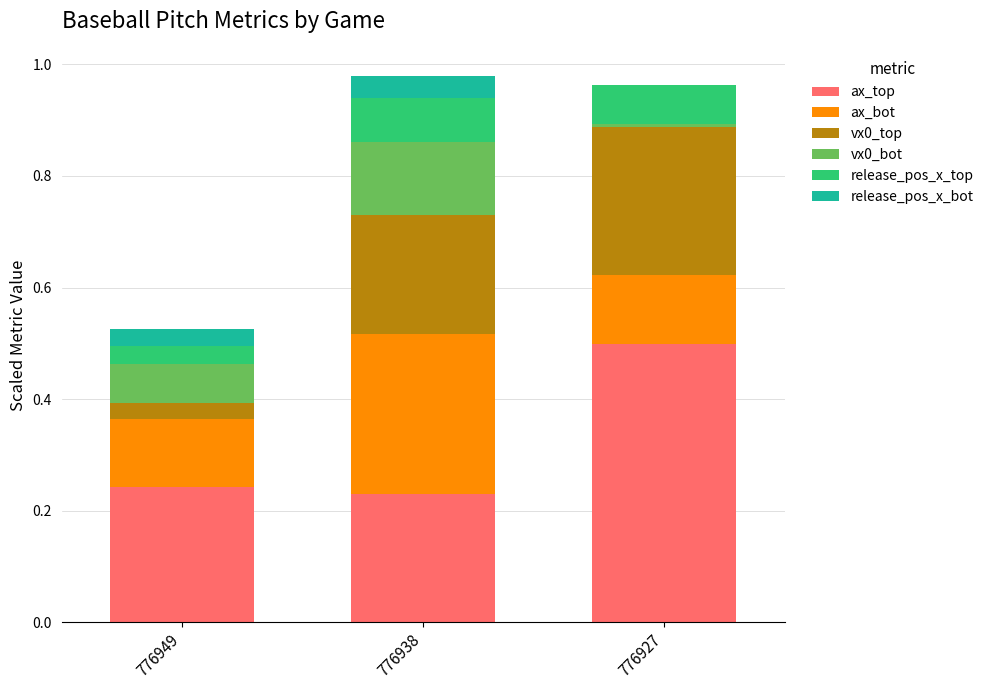

What is the sum of all ax_top values?

1.0